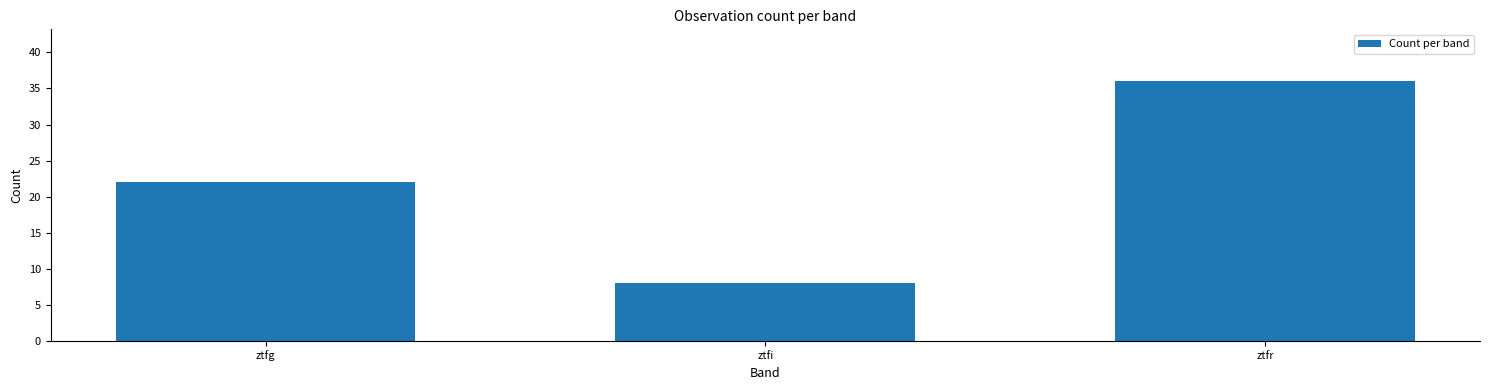

The chart shows a value of 32 at ztfg. True or false?

False